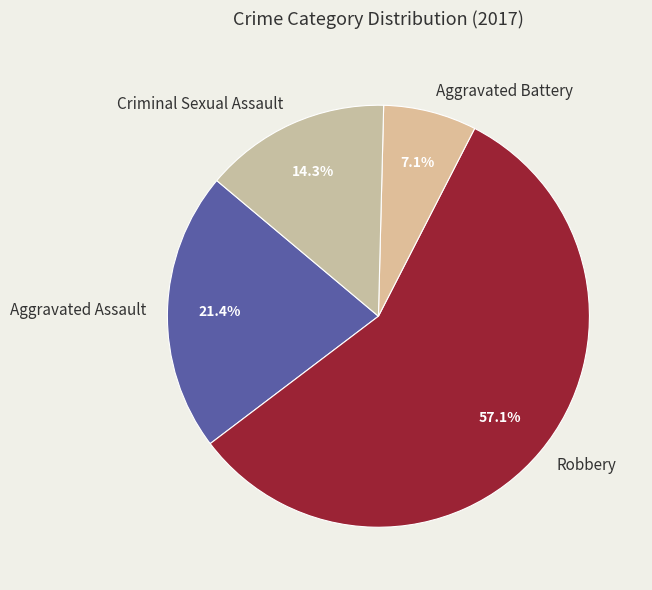

To the nearest percent, what portion does Aggravated Assault represent?

21%